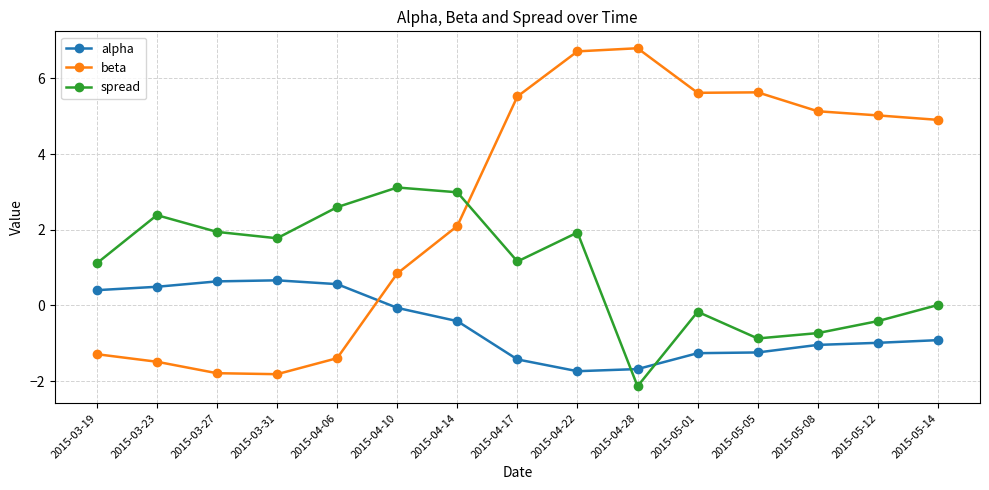

At which category is the sum across all series the highest?

2015-04-22